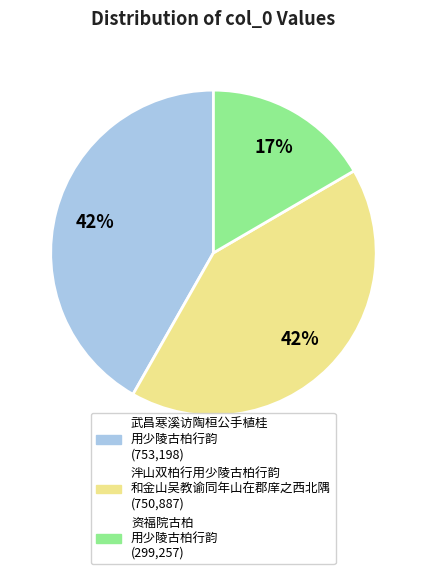

Is there a majority slice in this chart?

No